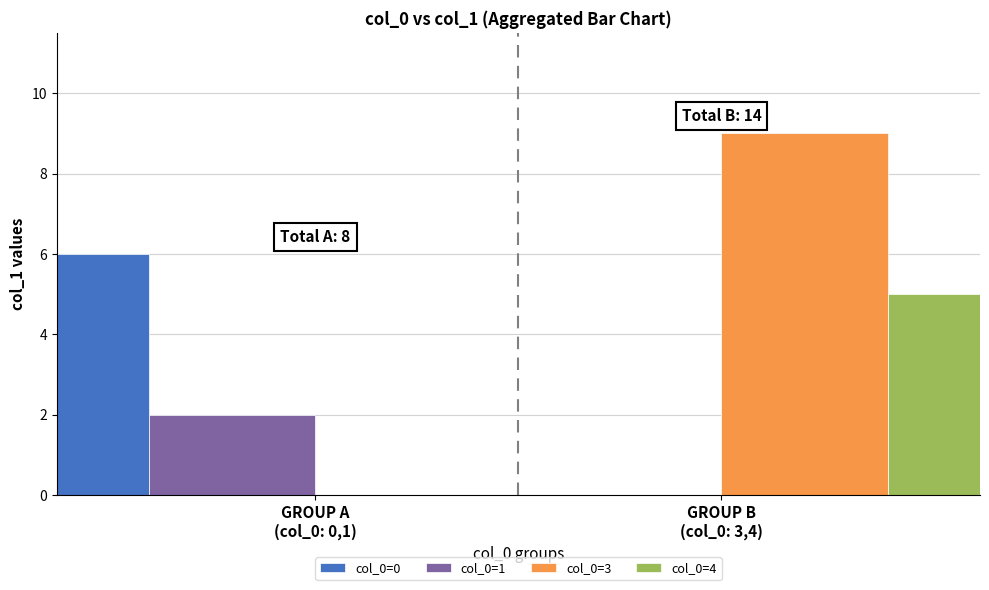

Rank the categories by col_0=4 value from lowest to highest.

GROUP A
(col_0: 0,1), GROUP B
(col_0: 3,4)